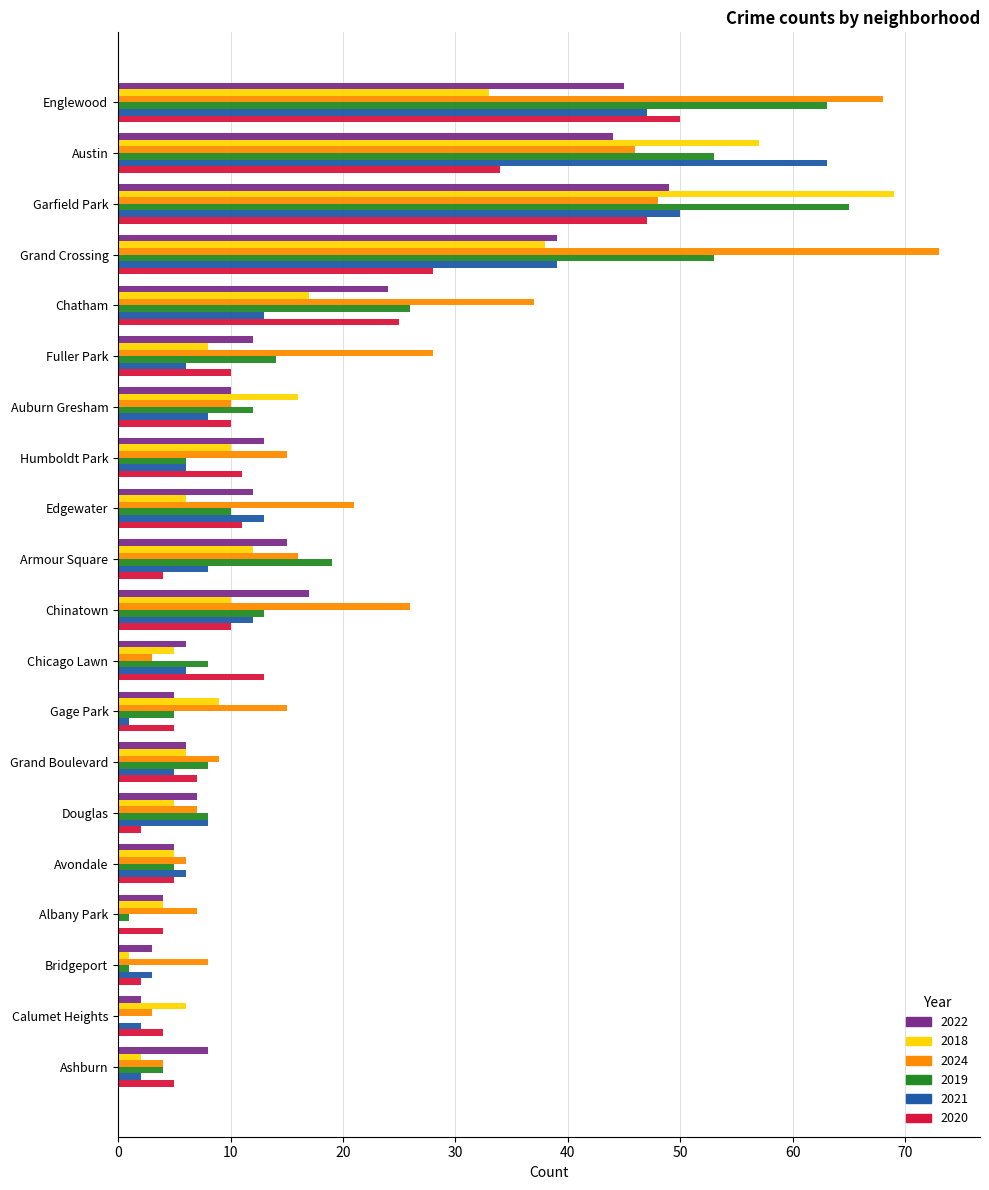

The value of 2018 at Calumet Heights is 6. True or false?

True